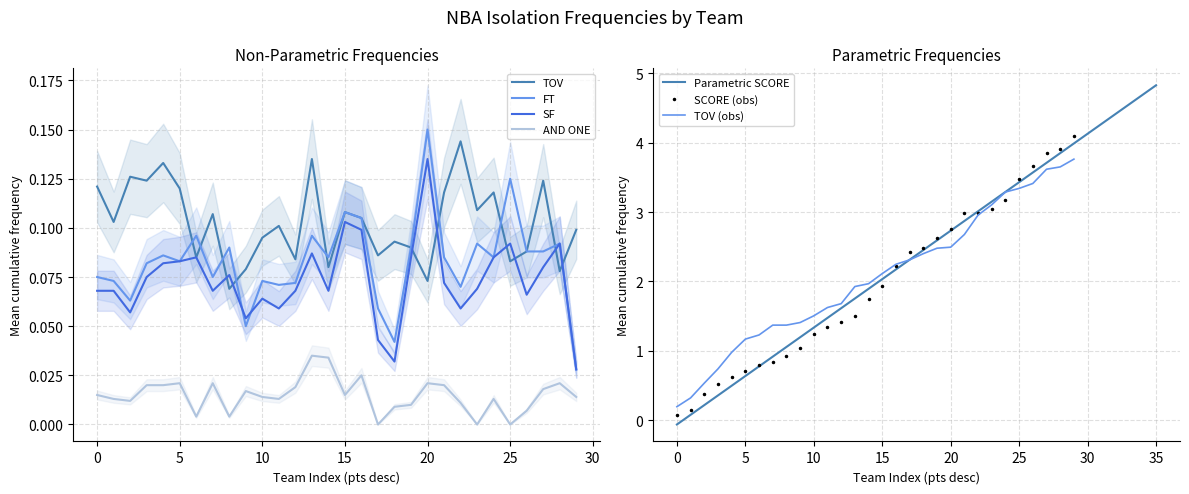

True or false: AND ONE and SF cross at least once.

False